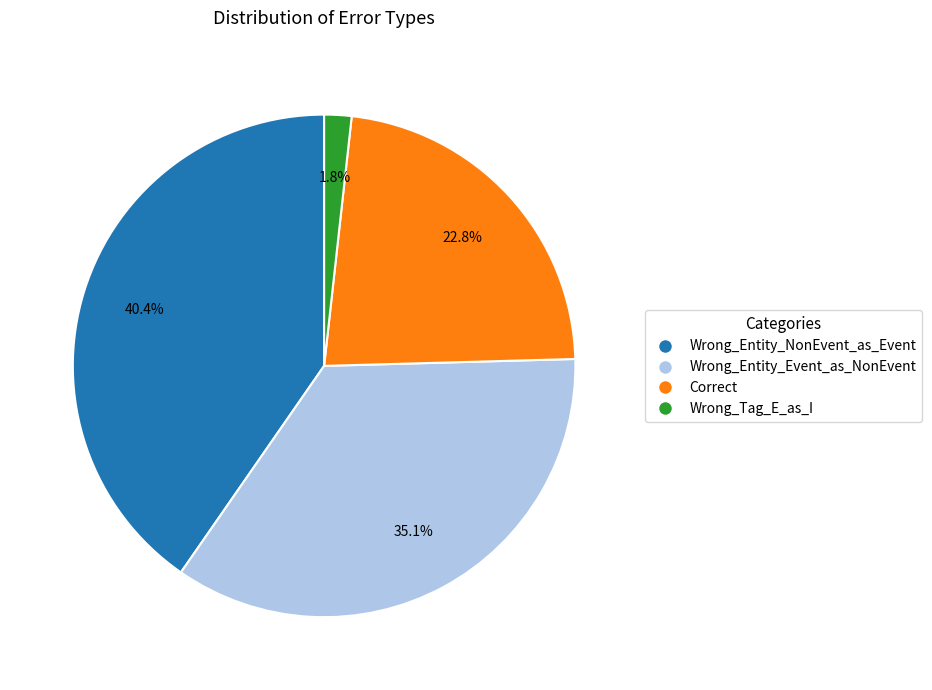

To the nearest percent, what portion does Wrong_Tag_E_as_I represent?

2%